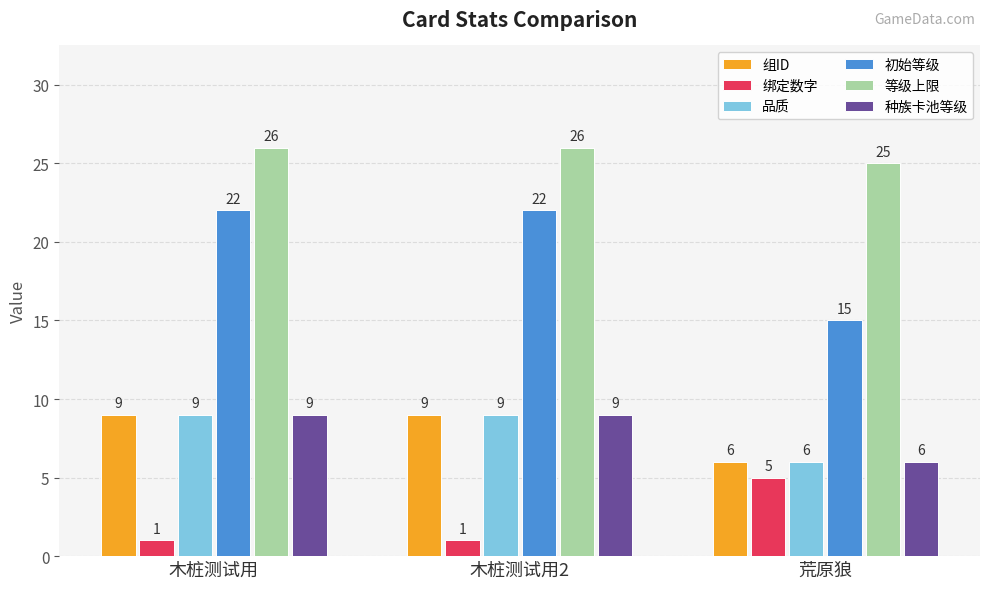

Which series has the largest range (max minus min)?

初始等级